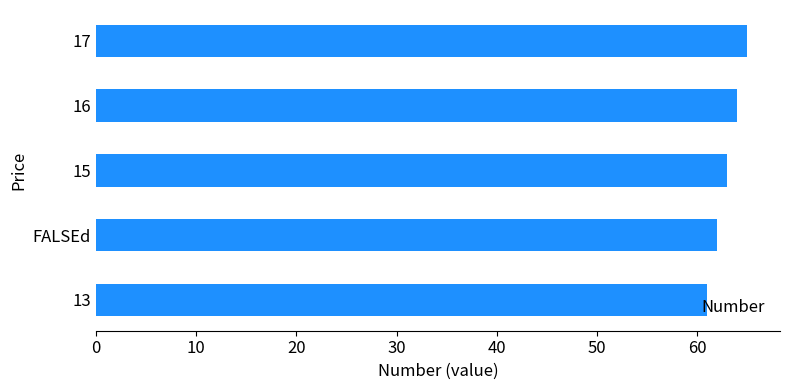

What is the smallest value displayed?

61